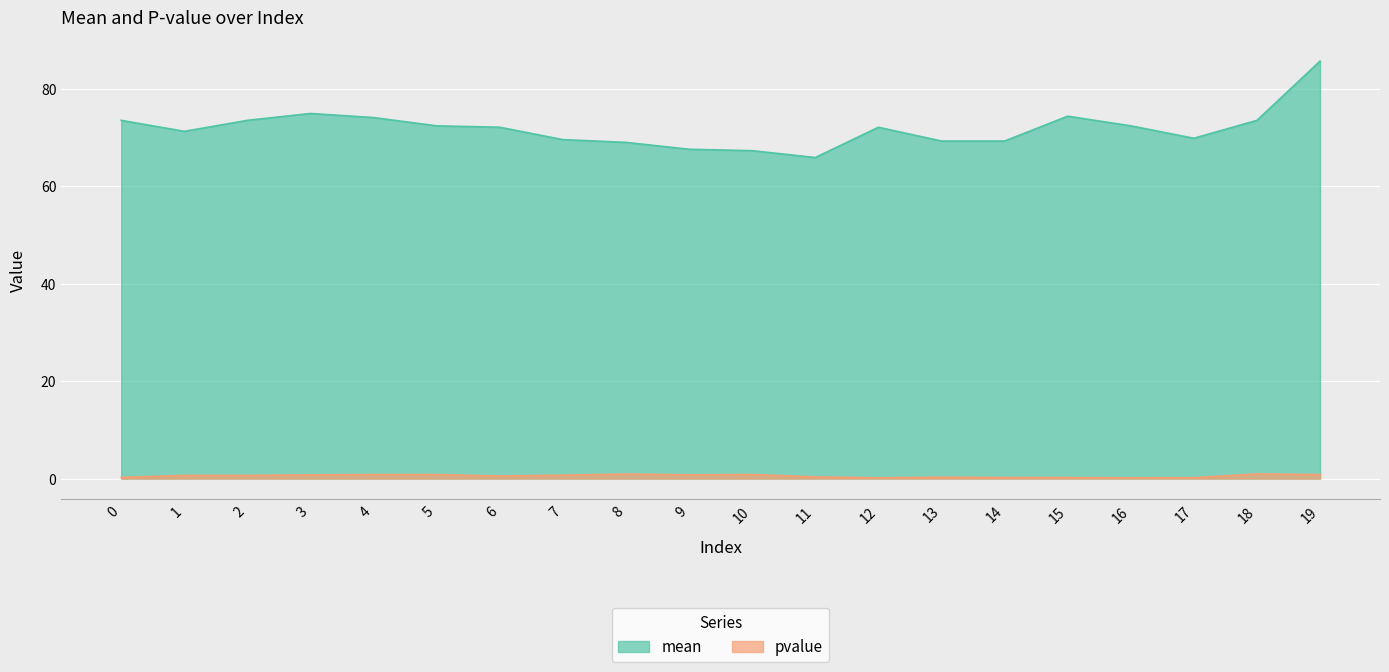

At which category does the chart reach its peak across all series?

19